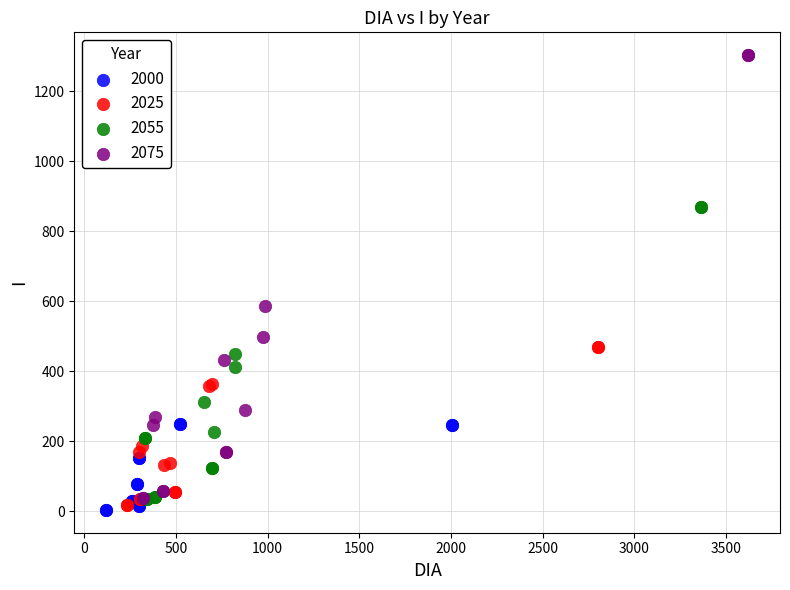

Which series has the widest spread of Y values?

2075